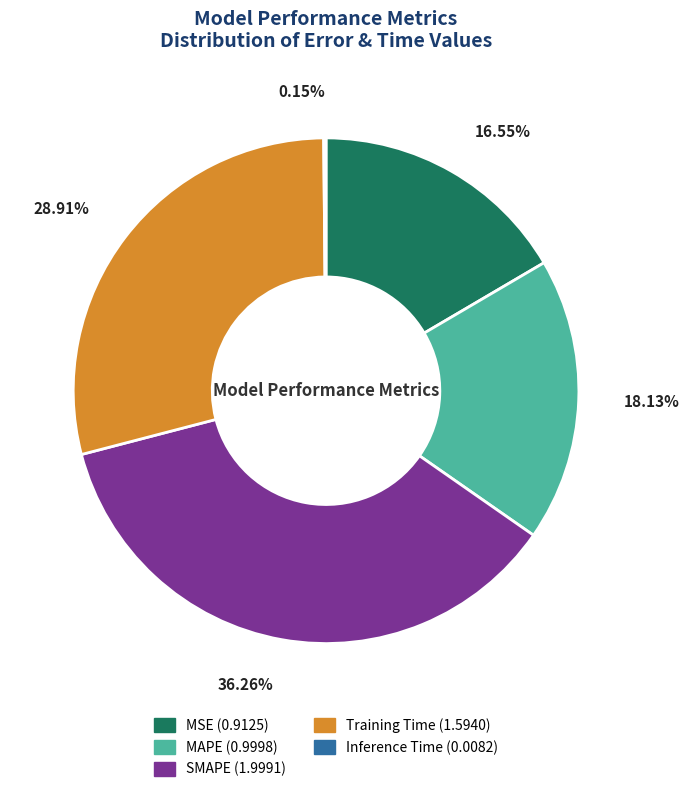

To the nearest percent, what is the combined percentage of MAPE and SMAPE?

54%